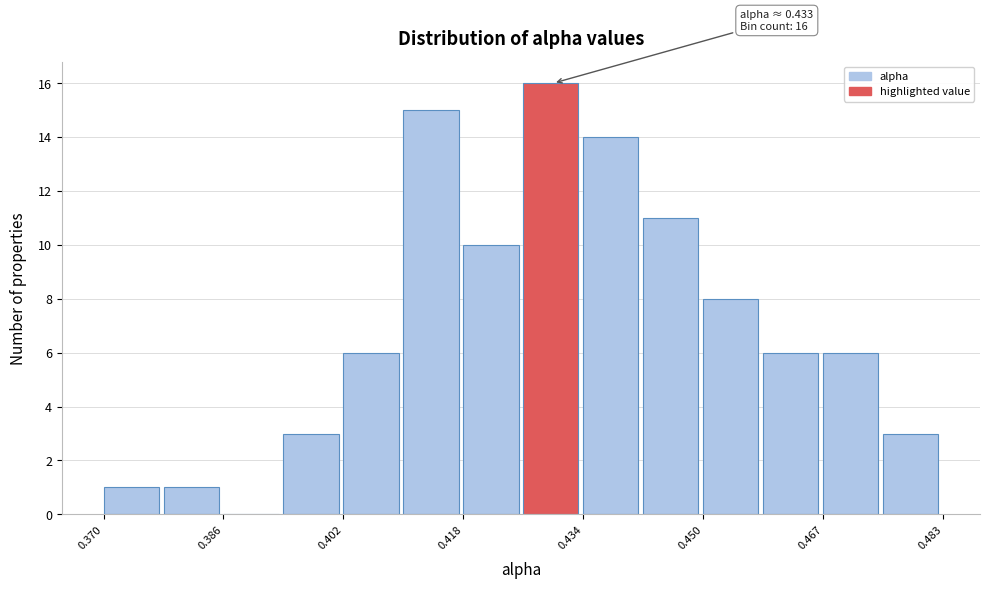

Over which range of the x-axis is the bar tallest?

0.426 to 0.434